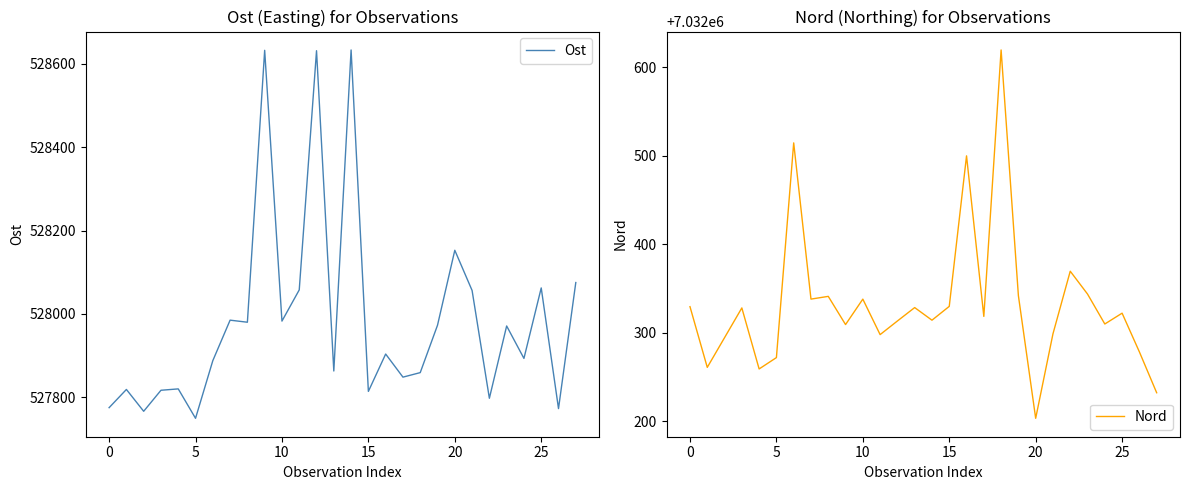

True or false: Ost and Nord cross at least once.

False